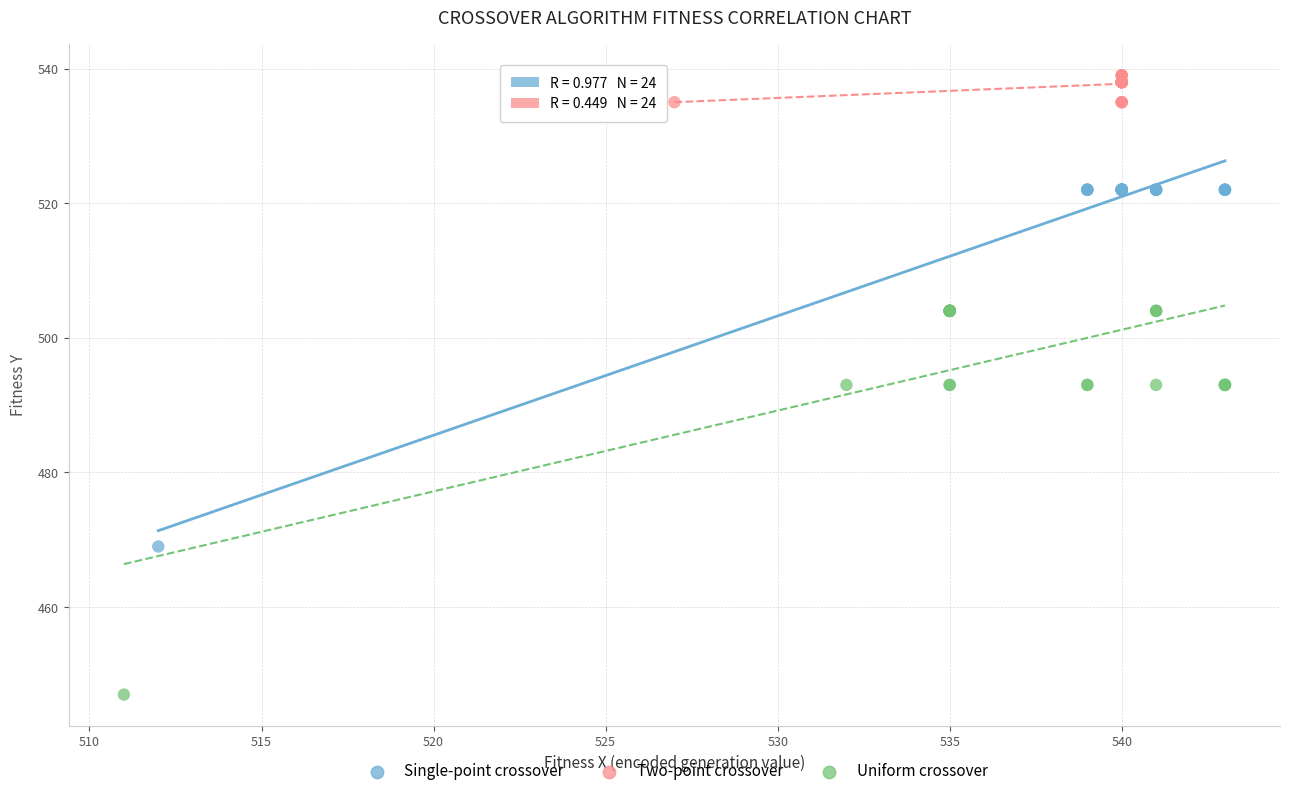

Which series reaches the minimum Y coordinate?

Uniform crossover